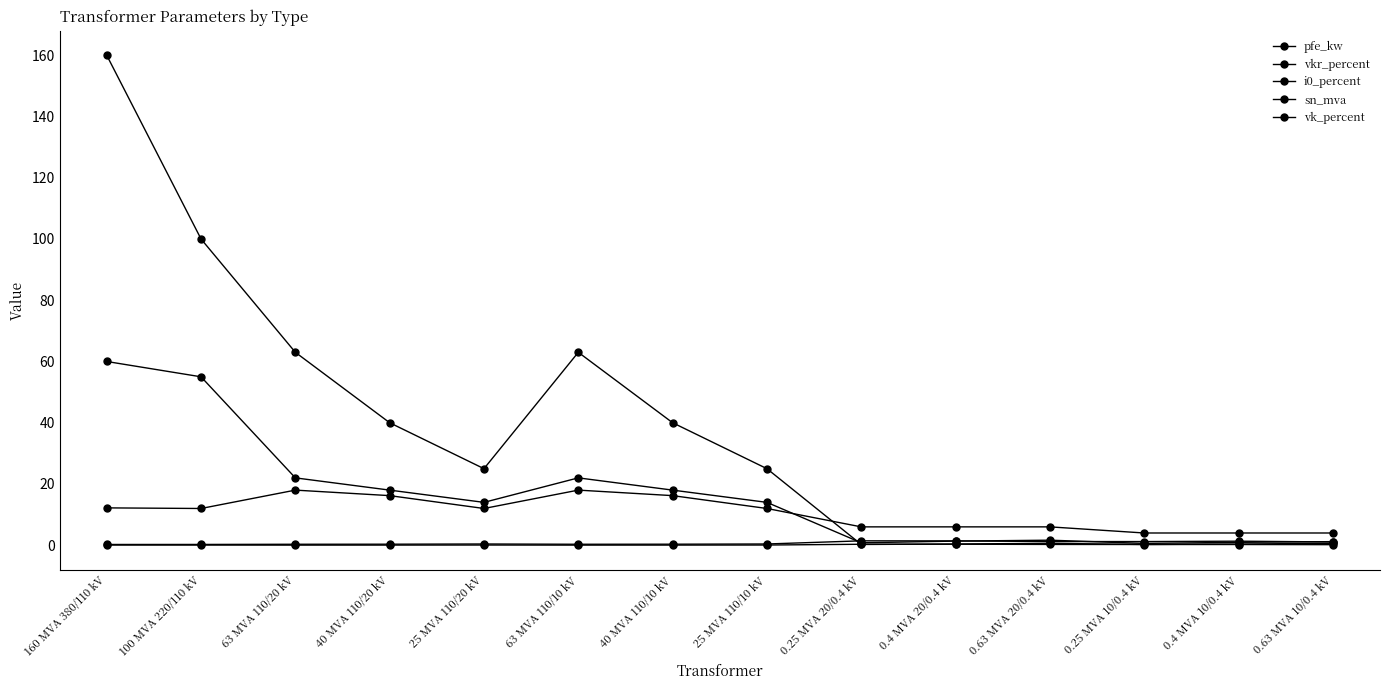

At 25 MVA 110/20 kV, list the series in order from largest to smallest.

sn_mva, pfe_kw, vk_percent, vkr_percent, i0_percent